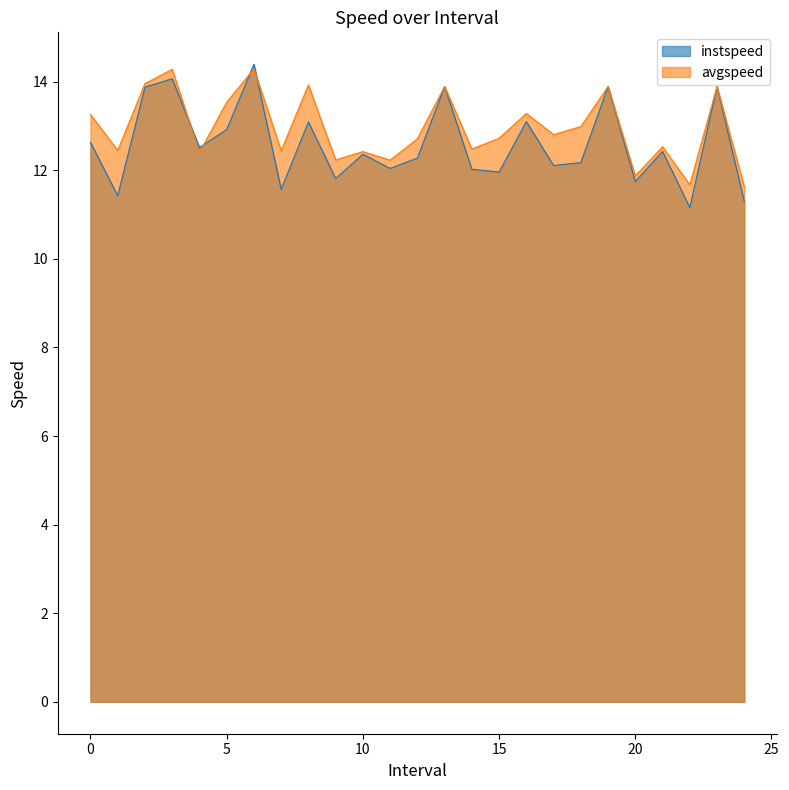

What is the total value across all series at 1.0?

23.9